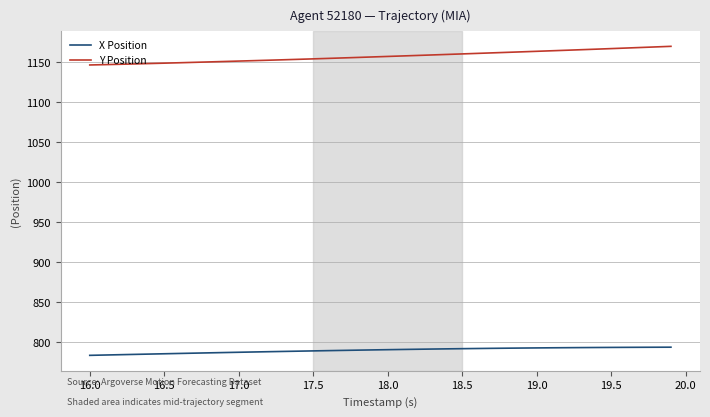

True or false: Y Position and X Position cross at least once.

False